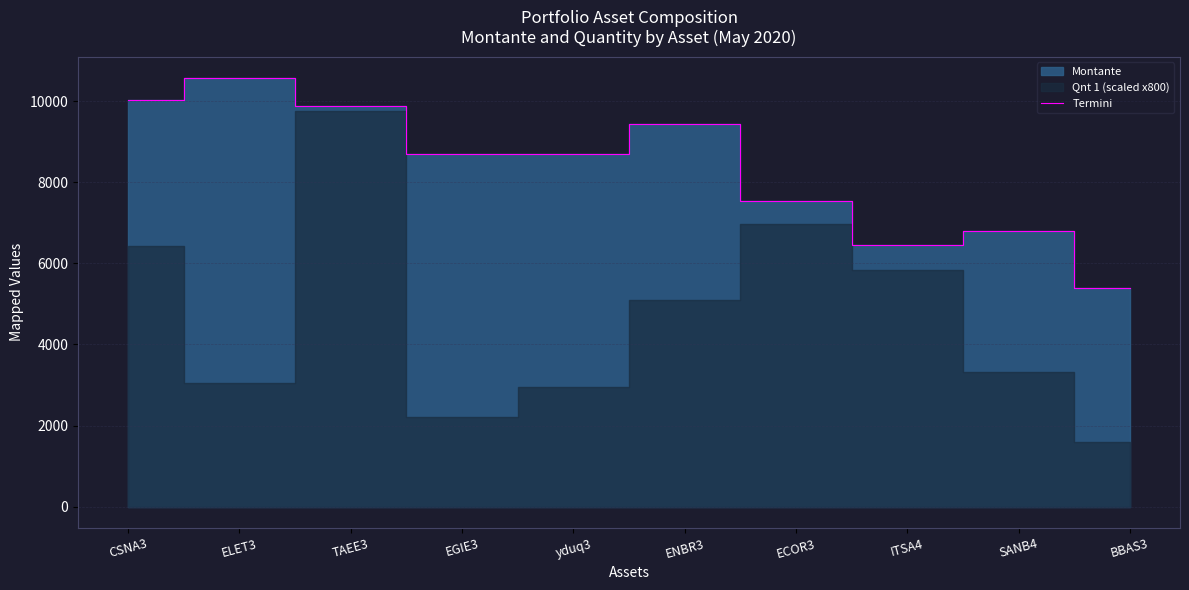

The value at ITSA4 is 6445. True or false?

True